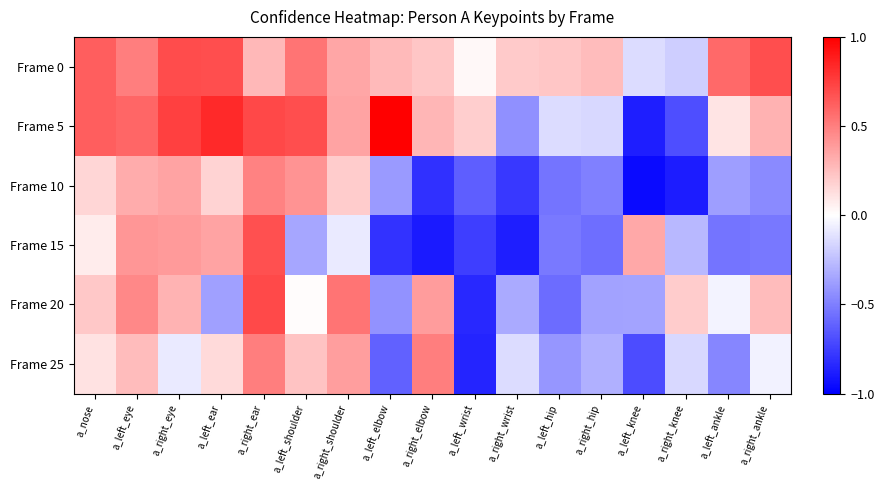

Reading right to left, list all the values displayed in this chart.

Frame 0: a_right_ankle=0.7	a_left_ankle=0.6	a_right_knee=-0.2	a_left_knee=-0.1	a_right_hip=0.3	a_left_hip=0.2	a_right_wrist=0.2	a_left_wrist=0.0	a_right_elbow=0.2	a_left_elbow=0.3	a_right_shoulder=0.3	a_left_shoulder=0.5	a_right_ear=0.3	a_left_ear=0.7	a_right_eye=0.7	a_left_eye=0.5	a_nose=0.6
Frame 5: a_right_ankle=0.3	a_left_ankle=0.1	a_right_knee=-0.7	a_left_knee=-0.9	a_right_hip=-0.2	a_left_hip=-0.1	a_right_wrist=-0.4	a_left_wrist=0.2	a_right_elbow=0.3	a_left_elbow=1.0	a_right_shoulder=0.4	a_left_shoulder=0.7	a_right_ear=0.7	a_left_ear=0.8	a_right_eye=0.7	a_left_eye=0.6	a_nose=0.6
Frame 10: a_right_ankle=-0.5	a_left_ankle=-0.4	a_right_knee=-0.9	a_left_knee=-1.0	a_right_hip=-0.5	a_left_hip=-0.5	a_right_wrist=-0.8	a_left_wrist=-0.6	a_right_elbow=-0.8	a_left_elbow=-0.4	a_right_shoulder=0.2	a_left_shoulder=0.4	a_right_ear=0.5	a_left_ear=0.2	a_right_eye=0.4	a_left_eye=0.3	a_nose=0.2
Frame 15: a_right_ankle=-0.5	a_left_ankle=-0.5	a_right_knee=-0.3	a_left_knee=0.3	a_right_hip=-0.6	a_left_hip=-0.5	a_right_wrist=-0.9	a_left_wrist=-0.8	a_right_elbow=-0.9	a_left_elbow=-0.8	a_right_shoulder=-0.1	a_left_shoulder=-0.4	a_right_ear=0.7	a_left_ear=0.4	a_right_eye=0.4	a_left_eye=0.4	a_nose=0.1
Frame 20: a_right_ankle=0.3	a_left_ankle=-0.0	a_right_knee=0.2	a_left_knee=-0.4	a_right_hip=-0.4	a_left_hip=-0.6	a_right_wrist=-0.3	a_left_wrist=-0.8	a_right_elbow=0.4	a_left_elbow=-0.4	a_right_shoulder=0.5	a_left_shoulder=0.0	a_right_ear=0.7	a_left_ear=-0.4	a_right_eye=0.3	a_left_eye=0.5	a_nose=0.2
Frame 25: a_right_ankle=-0.0	a_left_ankle=-0.5	a_right_knee=-0.2	a_left_knee=-0.7	a_right_hip=-0.3	a_left_hip=-0.4	a_right_wrist=-0.1	a_left_wrist=-0.9	a_right_elbow=0.5	a_left_elbow=-0.6	a_right_shoulder=0.4	a_left_shoulder=0.2	a_right_ear=0.5	a_left_ear=0.1	a_right_eye=-0.1	a_left_eye=0.3	a_nose=0.1